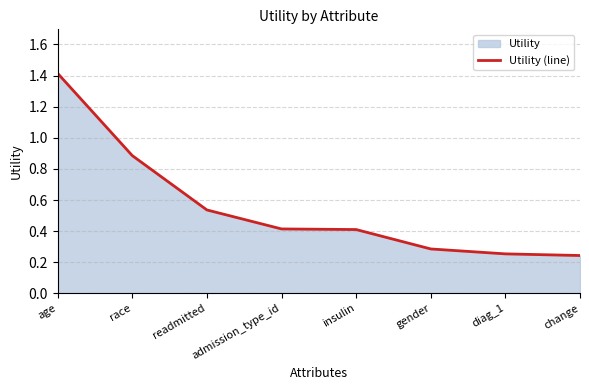

True or false: there are more than 1 points higher than both neighbors.

False